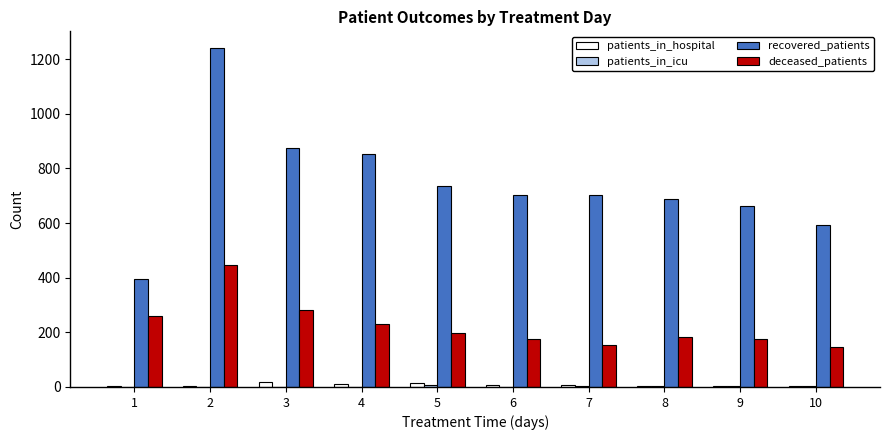

The value of deceased_patients at 10 is 234. True or false?

False